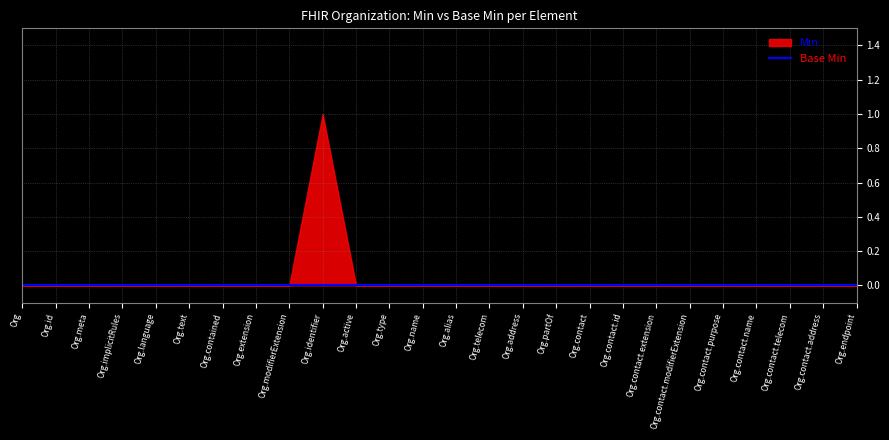

Reading left to right, transcribe all the data shown in this chart.

Min: Organization=0	Organization.id=0	Organization.meta=0	Organization.implicitRules=0	Organization.language=0	Organization.text=0	Organization.contained=0	Organization.extension=0	Organization.modifierExtension=0	Organization.identifier=1	Organization.active=0	Organization.type=0	Organization.name=0	Organization.alias=0	Organization.telecom=0	Organization.address=0	Organization.partOf=0	Organization.contact=0	Organization.contact.id=0	Organization.contact.extension=0	Organization.contact.modifierExtension=0	Organization.contact.purpose=0	Organization.contact.name=0	Organization.contact.telecom=0	Organization.contact.address=0	Organization.endpoint=0
Base Min: Organization=0	Organization.id=0	Organization.meta=0	Organization.implicitRules=0	Organization.language=0	Organization.text=0	Organization.contained=0	Organization.extension=0	Organization.modifierExtension=0	Organization.identifier=0	Organization.active=0	Organization.type=0	Organization.name=0	Organization.alias=0	Organization.telecom=0	Organization.address=0	Organization.partOf=0	Organization.contact=0	Organization.contact.id=0	Organization.contact.extension=0	Organization.contact.modifierExtension=0	Organization.contact.purpose=0	Organization.contact.name=0	Organization.contact.telecom=0	Organization.contact.address=0	Organization.endpoint=0